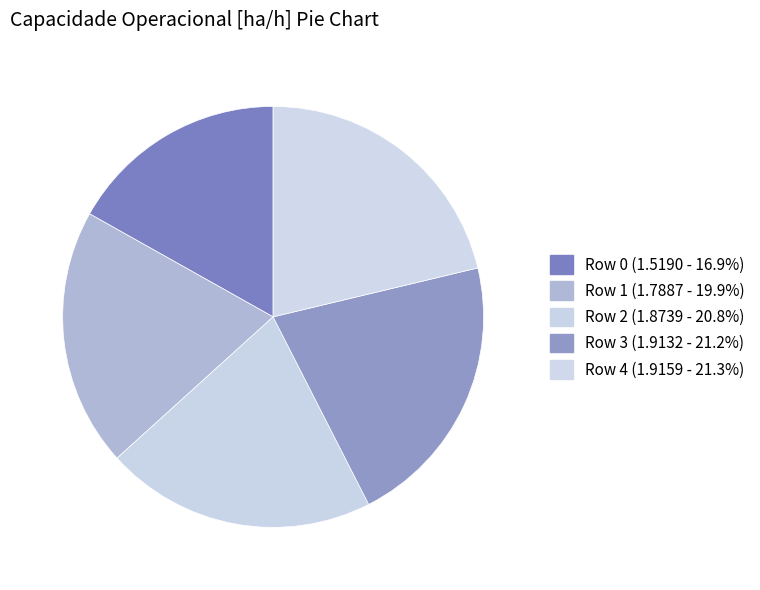

How many slices are in this pie chart?

5